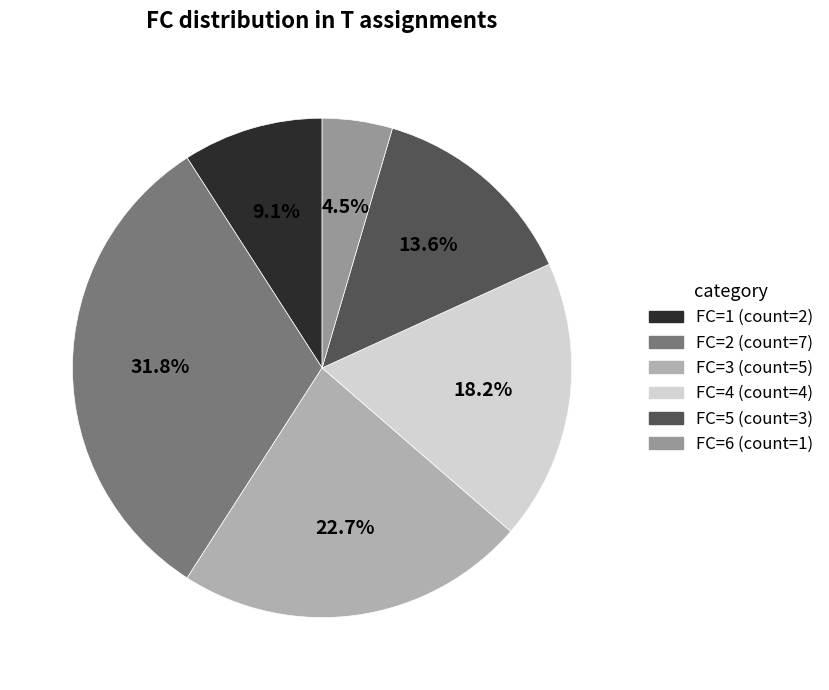

How many segments does this pie chart have?

6